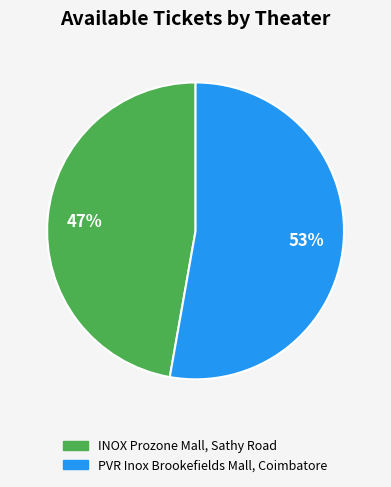

Count the number of slices in the pie.

2